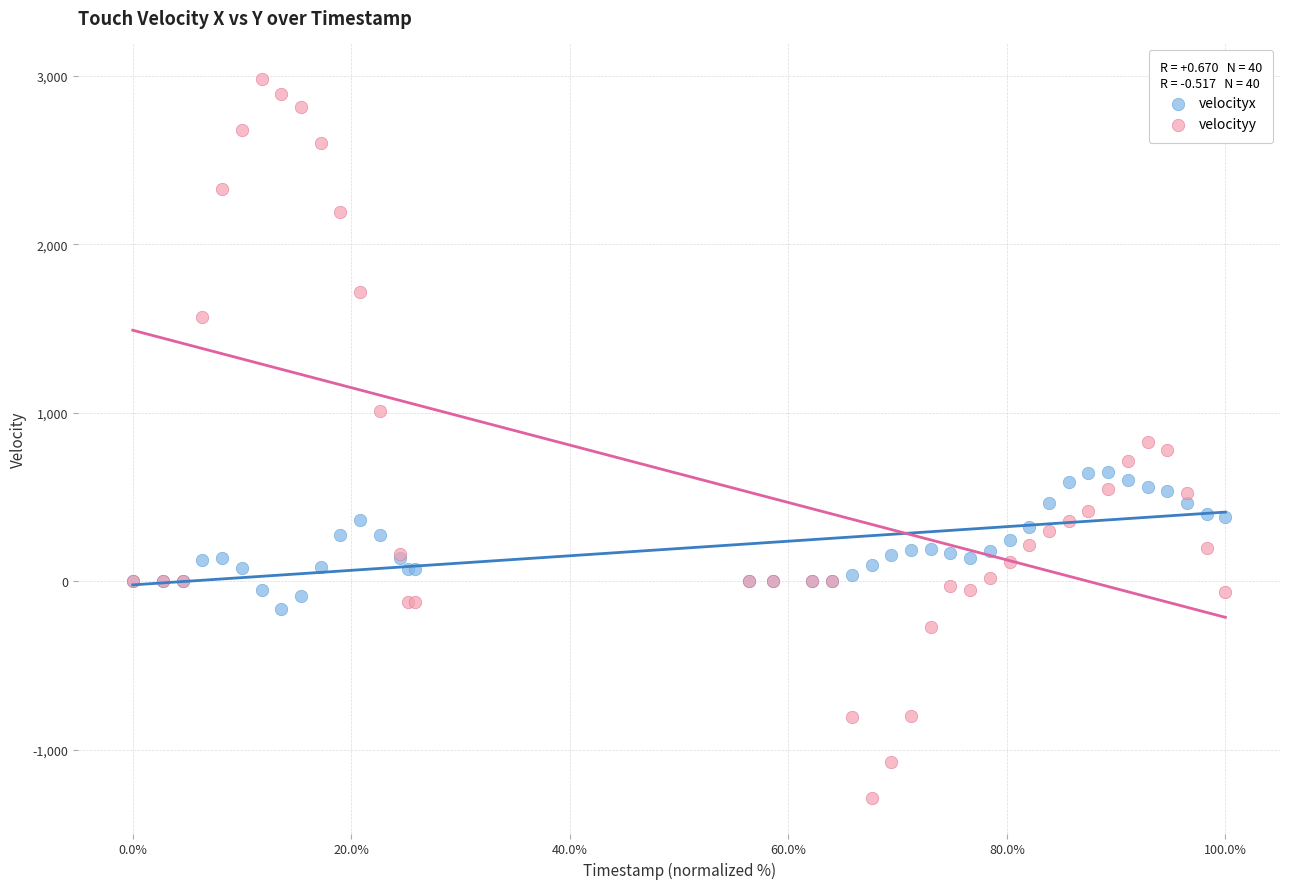

Which series reaches the maximum Y coordinate?

velocityy